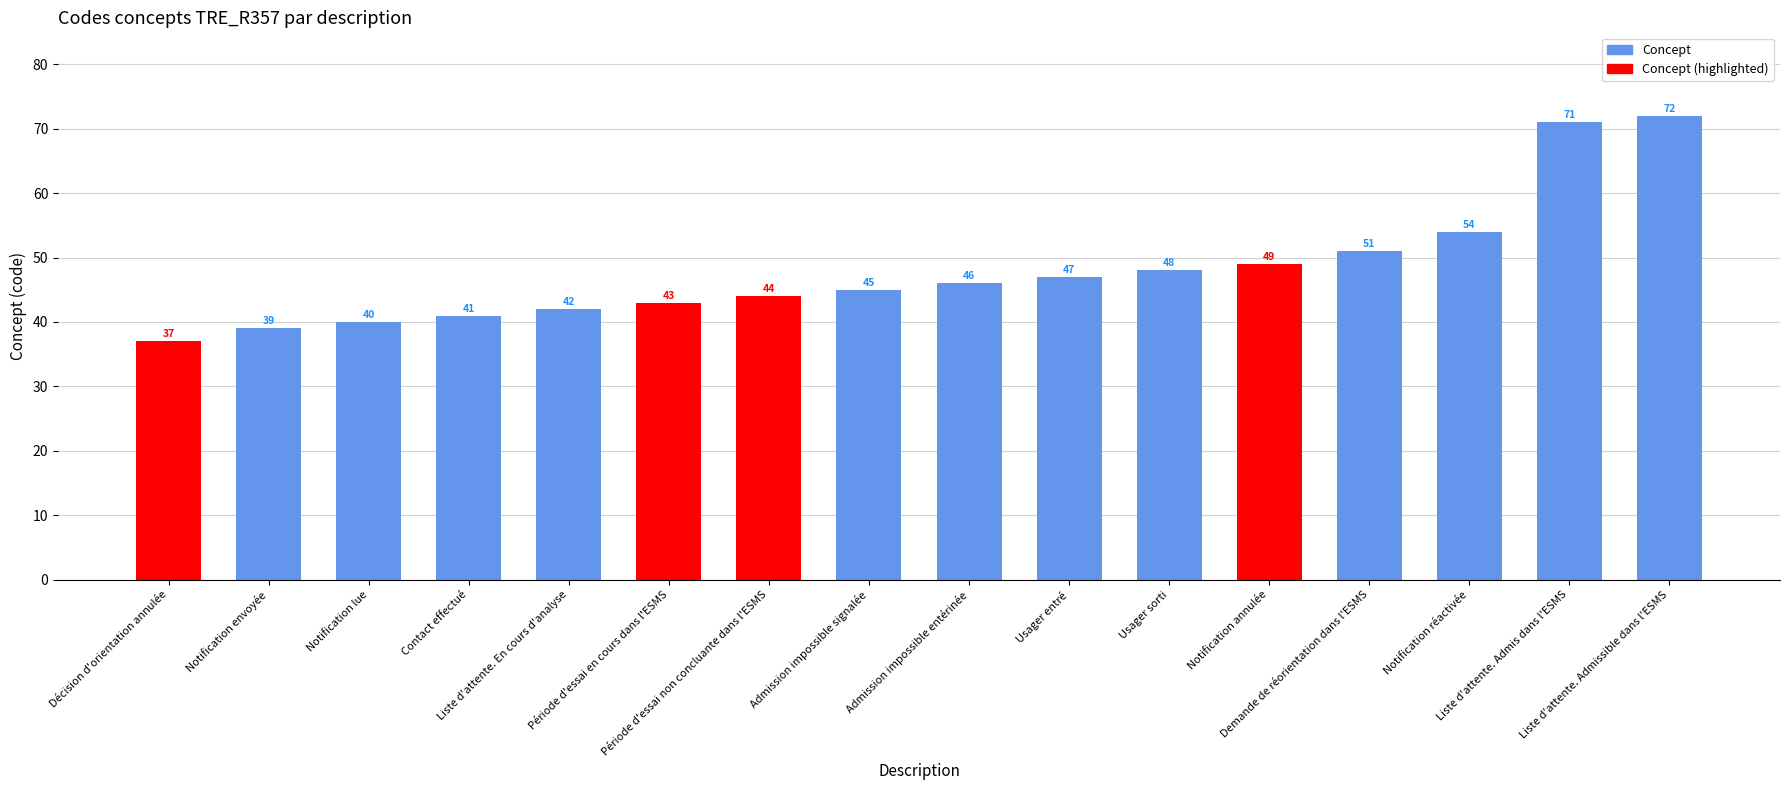

Rank the categories by value from lowest to highest.

Décision d'orientation annulée, Notification envoyée, Notification lue, Contact effectué, Liste d'attente. En cours d'analyse, Période d'essai en cours dans l'ESMS, Période d'essai non concluante dans l'ESMS, Admission impossible signalée, Admission impossible entérinée, Usager entré, Usager sorti, Notification annulée, Demande de réorientation dans l'ESMS, Notification réactivée, Liste d'attente. Admis dans l'ESMS, Liste d'attente. Admissible dans l'ESMS